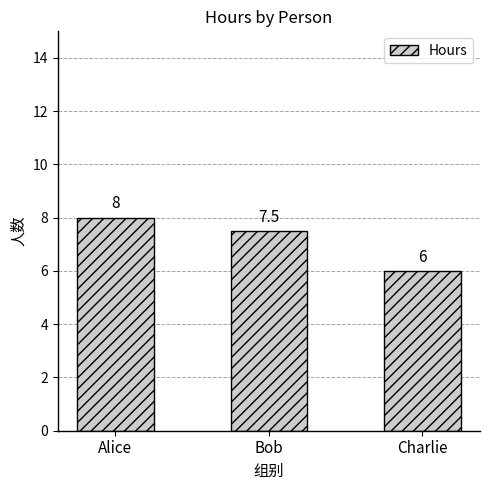

What is the minimum value shown in the chart?

6.0